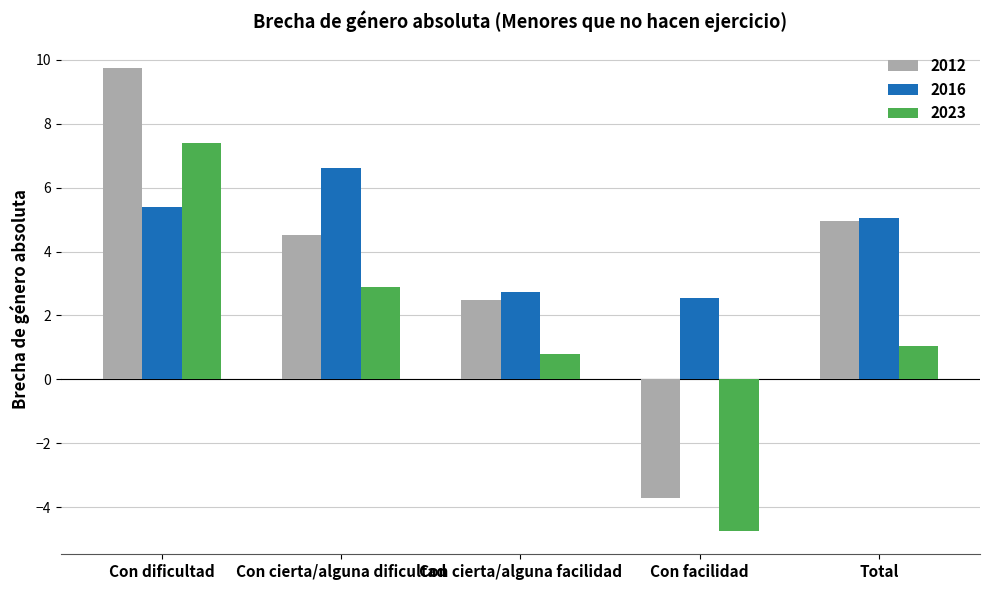

Rank the series by their maximum value, from highest to lowest.

2012, 2023, 2016